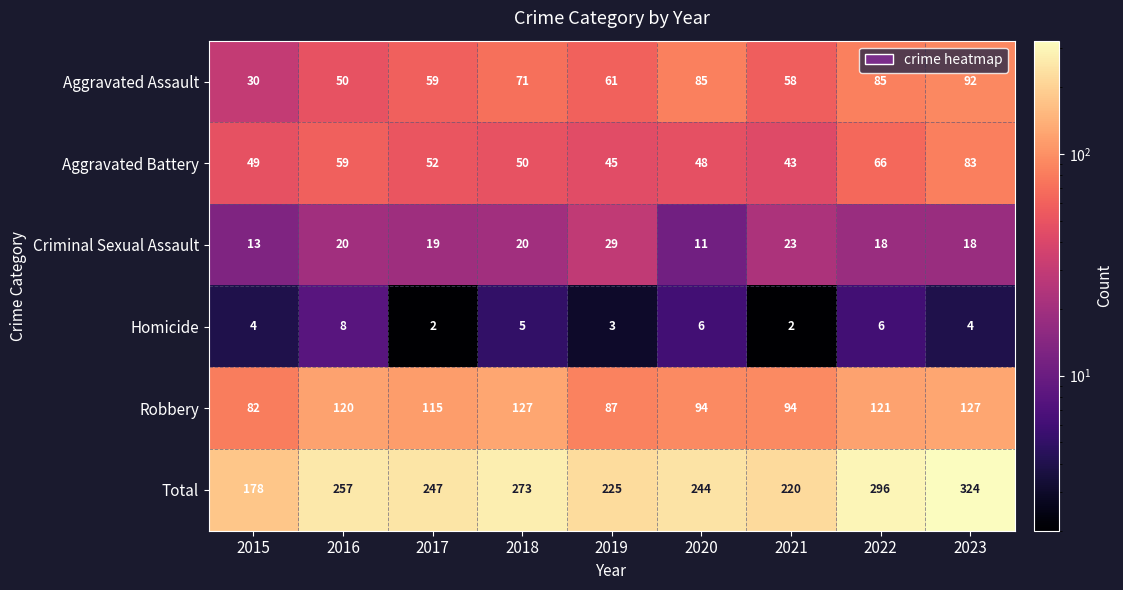

How many Homicide values are between 3 and 6?

6